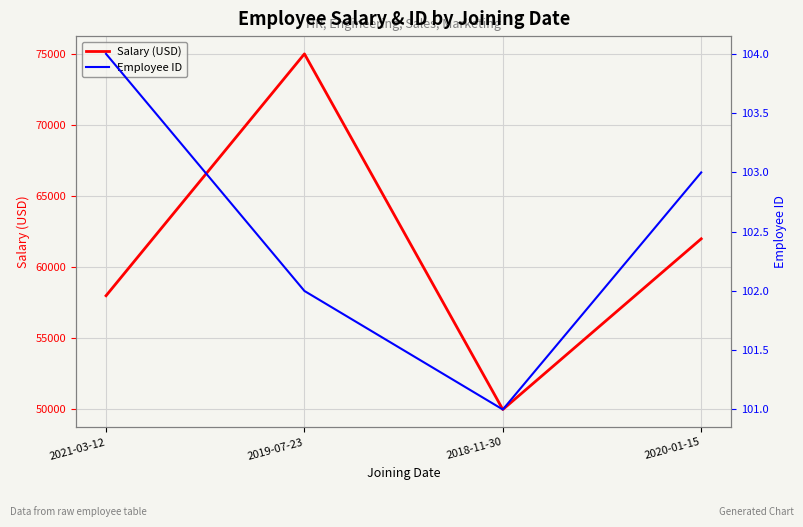

What is the sum of all Employee ID values?

410